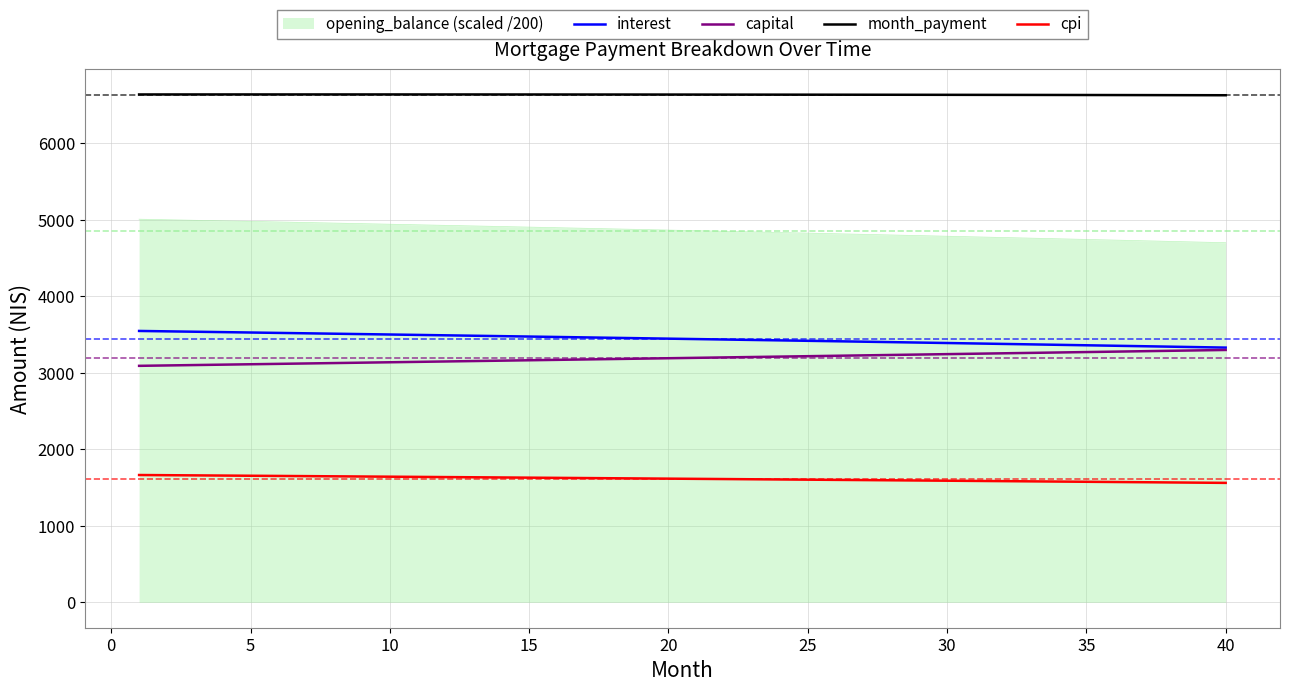

True or false: cpi and interest intersect in this chart.

False